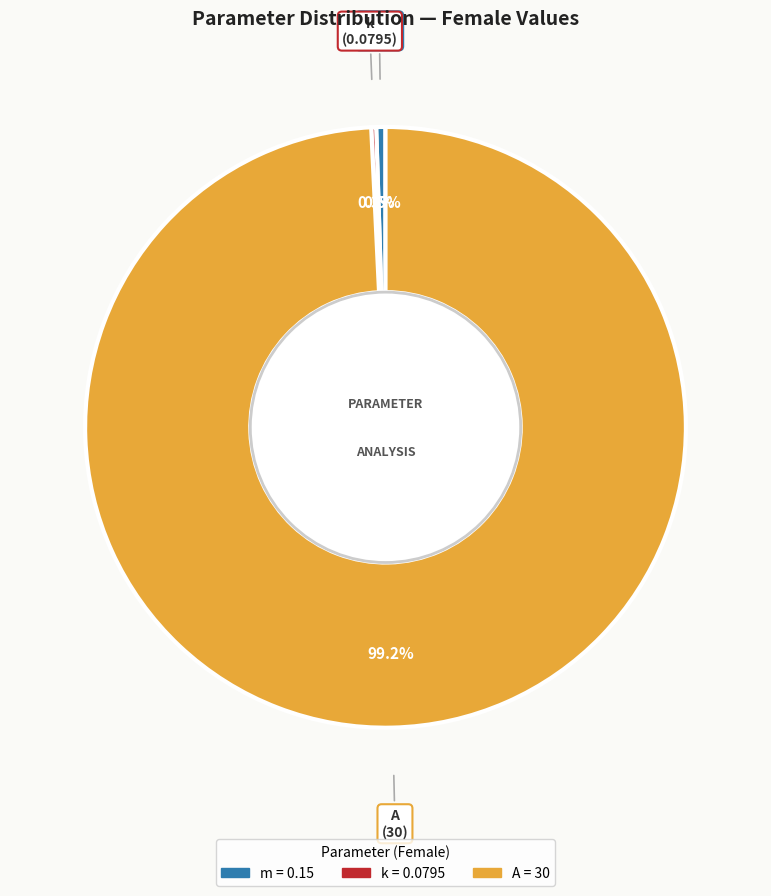

Which slice is the largest?

A